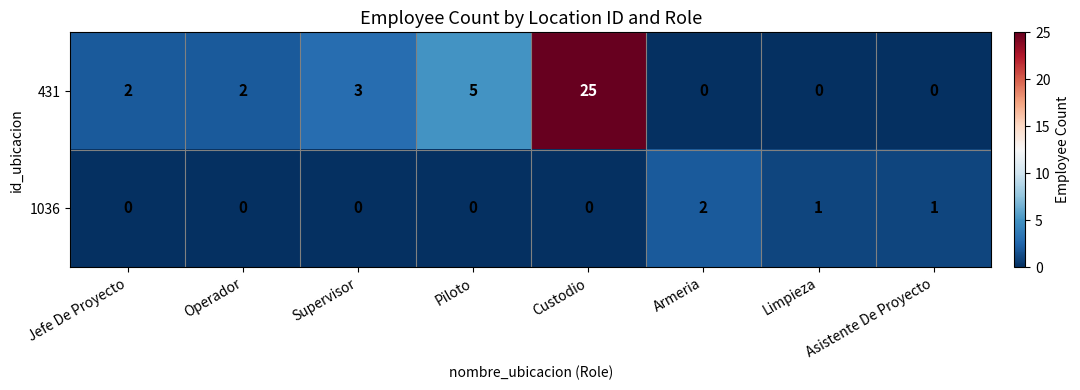

What is the spread (max minus min) of values at Custodio?

25